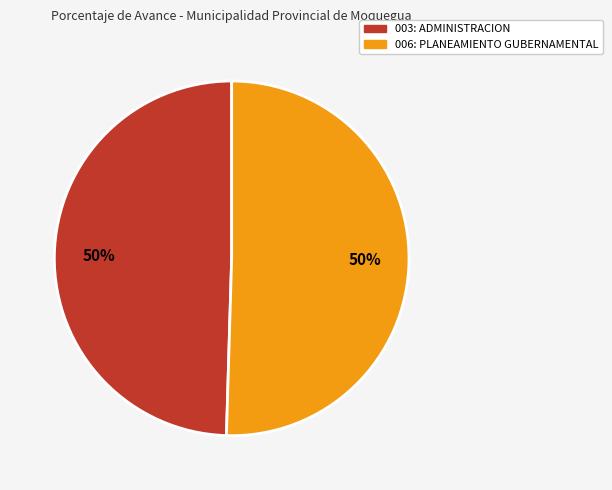

To the nearest percent, what is the combined percentage of 003: ADMINISTRACION and 006: PLANEAMIENTO GUBERNAMENTAL?

100%